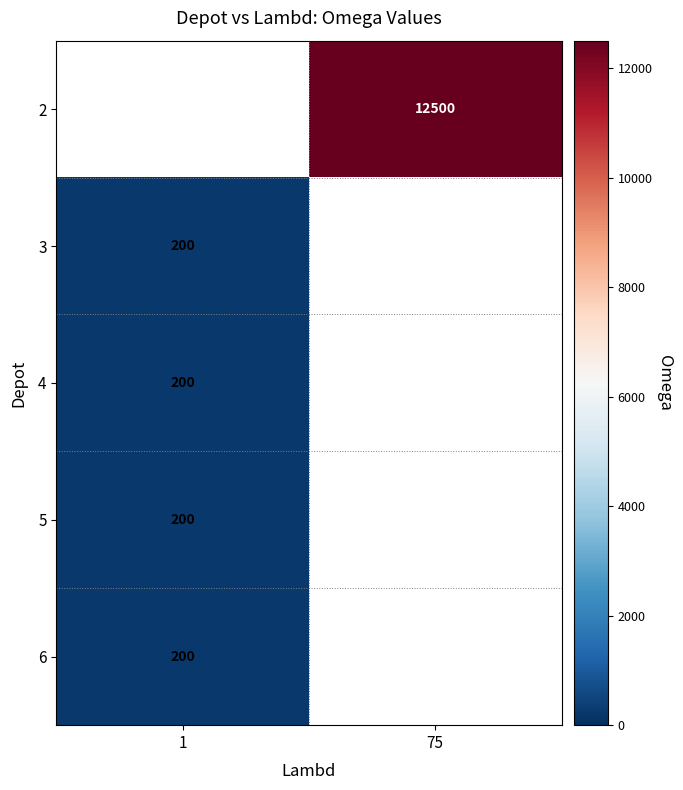

True or false: 5 has a value of 200 at 1.

True